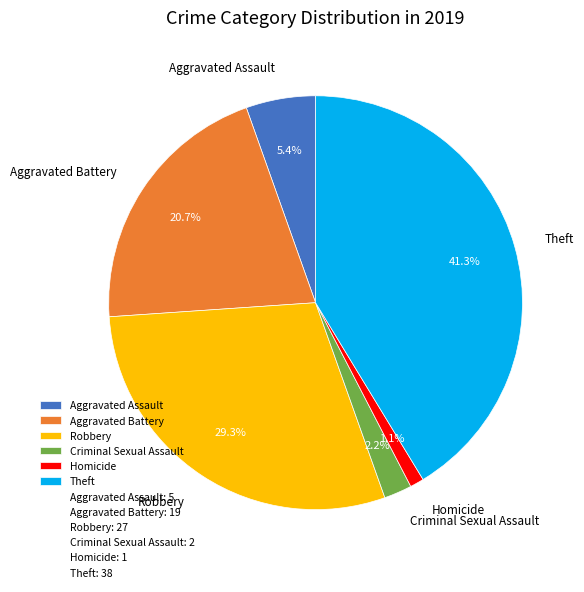

Which category has the smallest portion of the pie?

Homicide